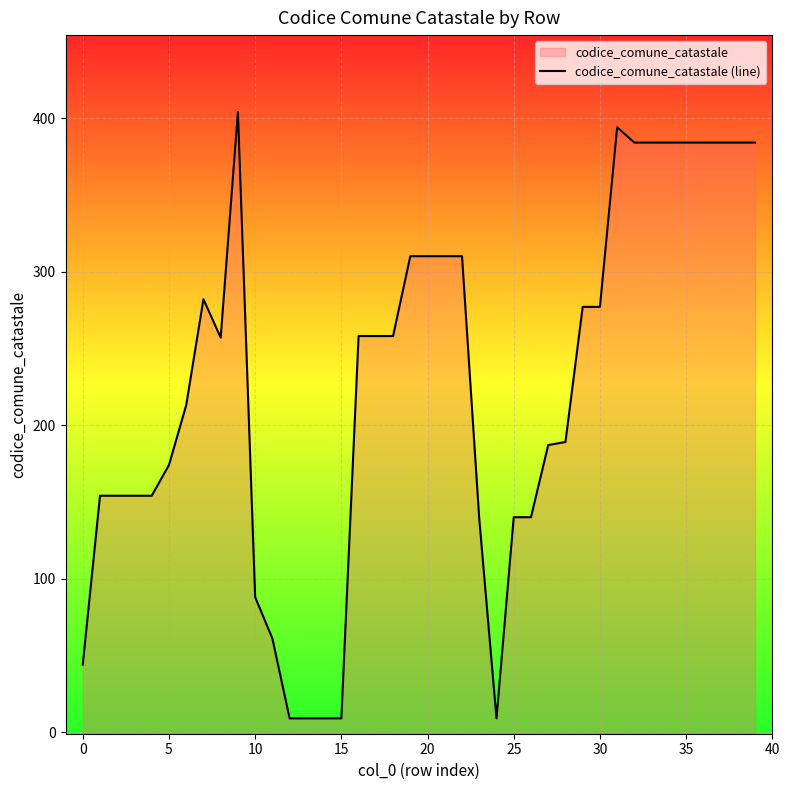

What is the change in value from 14 to 32?

+375